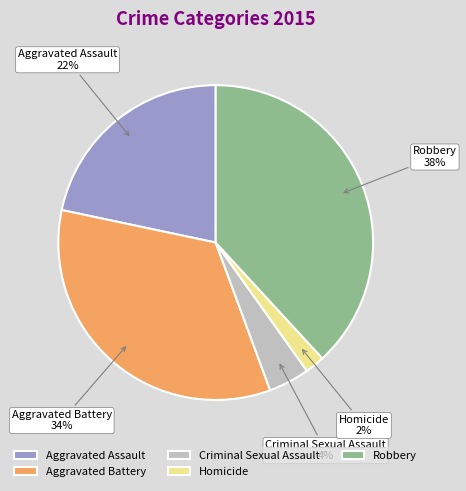

Is there any slice that represents more than half of the pie?

No